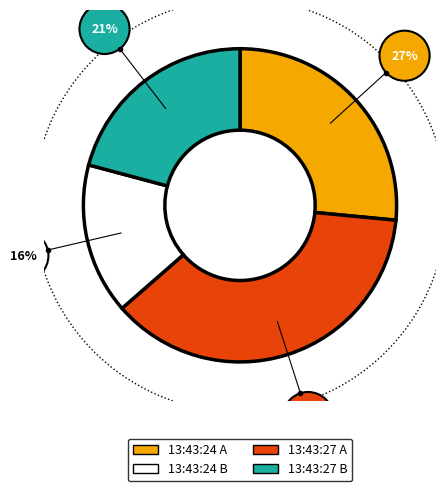

Rank the categories by value from highest to lowest.

13:43:27, 13:43:24